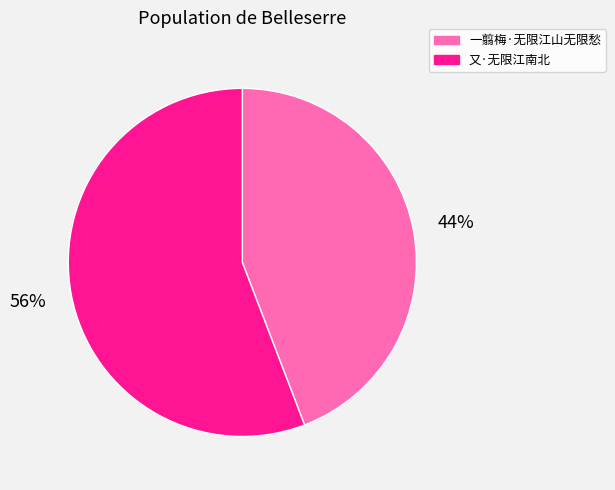

Rank the categories by value from lowest to highest.

一翦梅·无限江山无限愁, 又·无限江南北